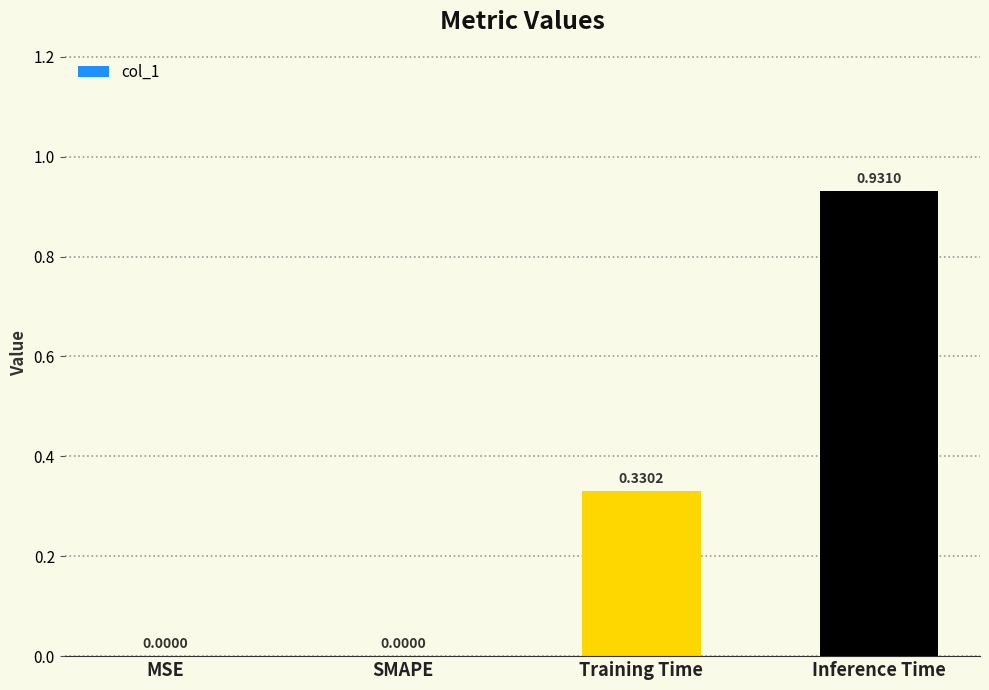

Which has a higher value, SMAPE or Training Time?

Training Time